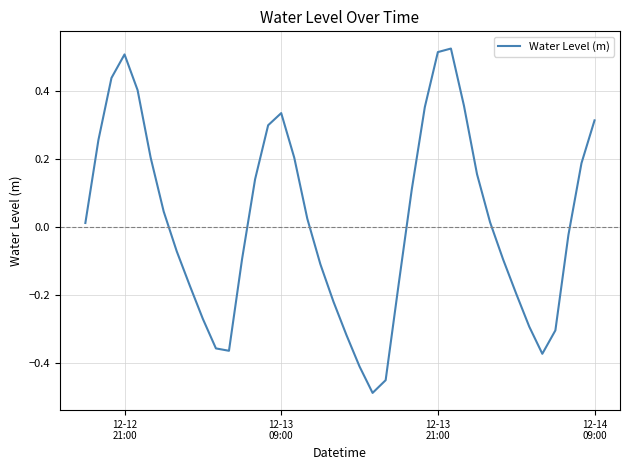

How many negative values are there?

19